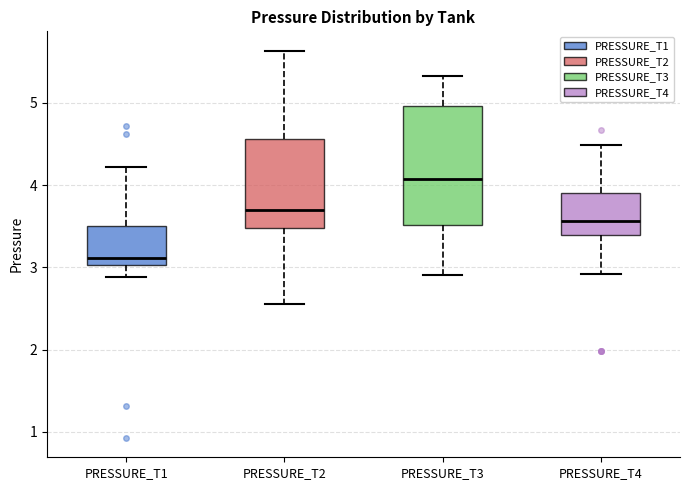

Reading left to right, read every box against the y-axis: the position of its median line, the range the box covers, and the ends of its whiskers. The values are not printed on the chart, so give them approximately, as read against the axis.

PRESSURE_T1: median 3.1, box 3.0 to 3.5, whiskers 2.9 to 4.2
PRESSURE_T2: median 3.7, box 3.5 to 4.6, whiskers 2.6 to 5.6
PRESSURE_T3: median 4.1, box 3.5 to 5.0, whiskers 2.9 to 5.3
PRESSURE_T4: median 3.6, box 3.4 to 3.9, whiskers 2.9 to 4.5